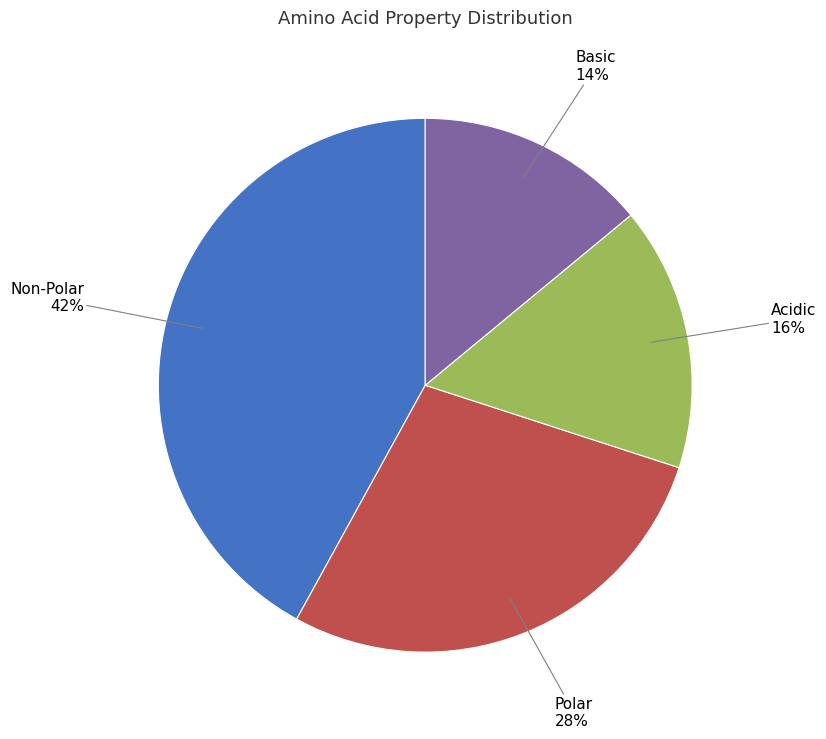

Is there a majority slice in this chart?

No